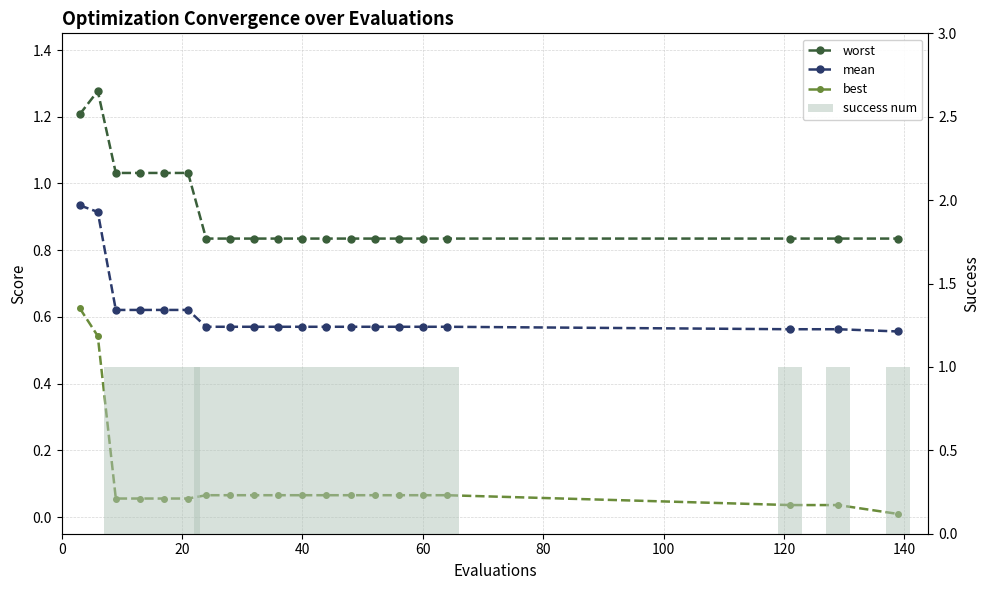

At how many categories does at least one series exceed 0?

20